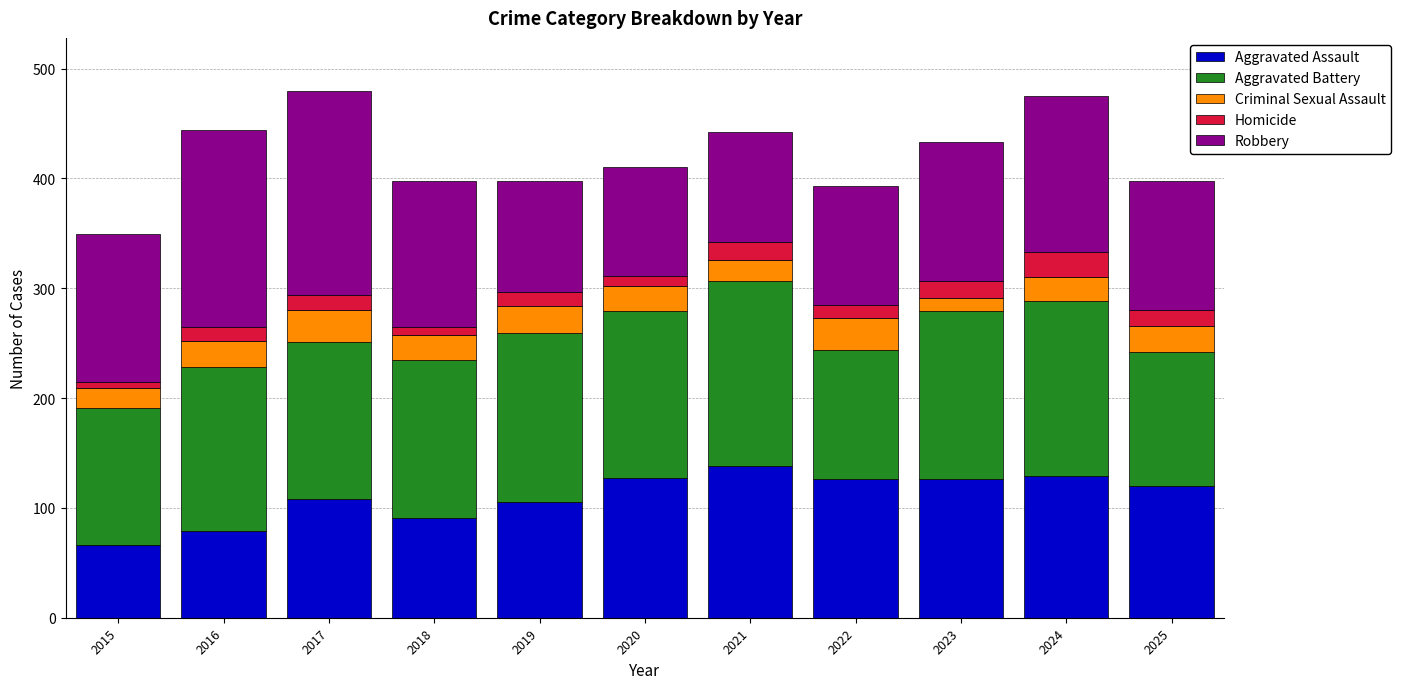

Are the bars grouped side by side (vs. stacked)?

No